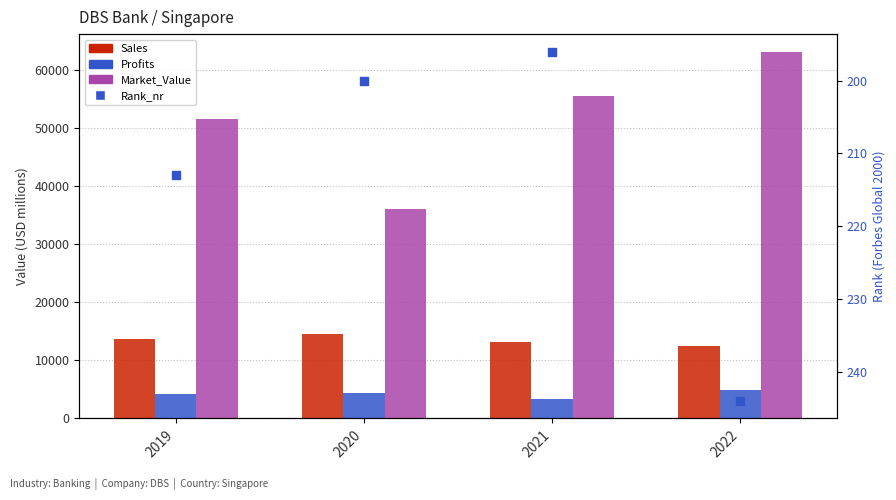

At how many categories does at least one series exceed 12435?

4